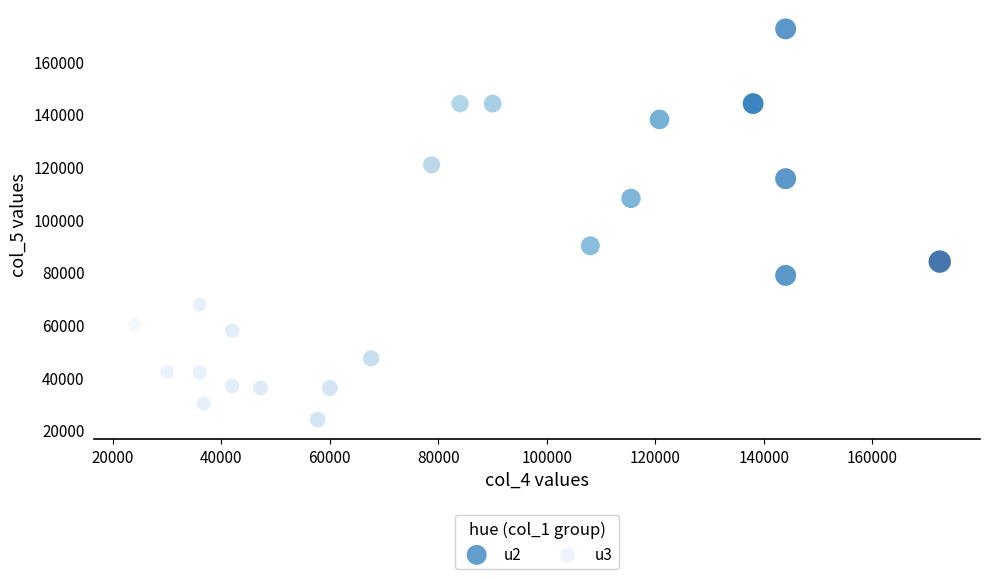

Which series has the widest spread of Y values?

u2